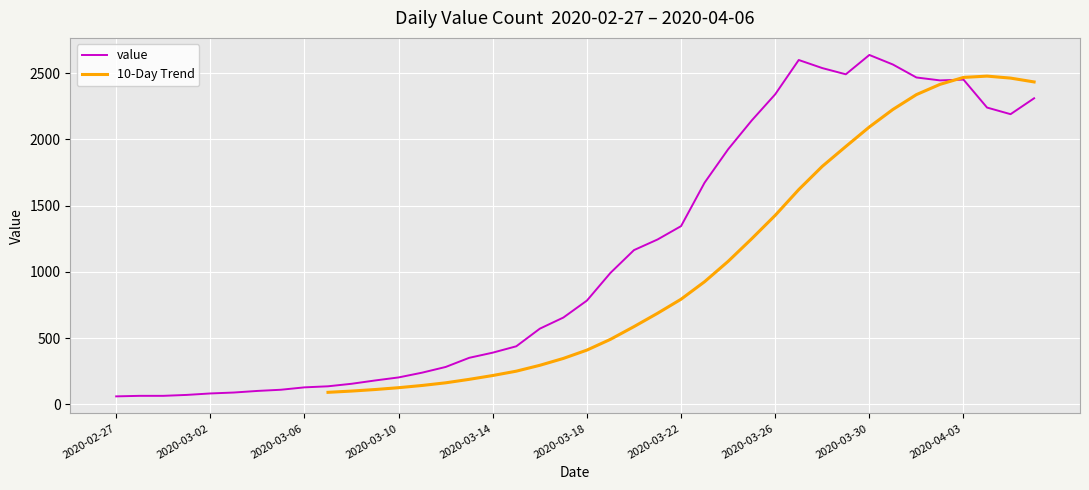

Reading left to right, what are all the values shown in this chart?

2020-02-27=61	2020-02-28=65	2020-02-29=65	2020-03-01=72	2020-03-02=83	2020-03-03=90	2020-03-04=102	2020-03-05=111	2020-03-06=129	2020-03-07=137	2020-03-08=156	2020-03-09=181	2020-03-10=204	2020-03-11=240	2020-03-12=283	2020-03-13=352	2020-03-14=391	2020-03-15=439	2020-03-16=572	2020-03-17=656	2020-03-18=784	2020-03-19=993	2020-03-20=1165	2020-03-21=1245	2020-03-22=1346	2020-03-23=1674	2020-03-24=1926	2020-03-25=2143	2020-03-26=2341	2020-03-27=2600	2020-03-28=2539	2020-03-29=2492	2020-03-30=2638	2020-03-31=2566	2020-04-01=2468	2020-04-02=2446	2020-04-03=2452	2020-04-04=2241	2020-04-05=2191	2020-04-06=2311